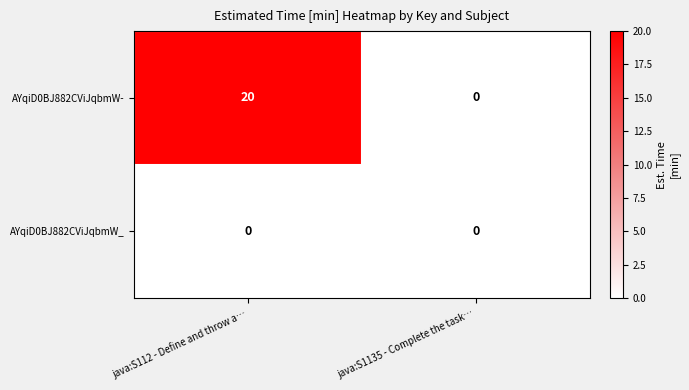

List the labels in order of AYqiD0BJ882CViJqbmW- value, largest first.

java:S112 - Define and throw a…, java:S1135 - Complete the task…